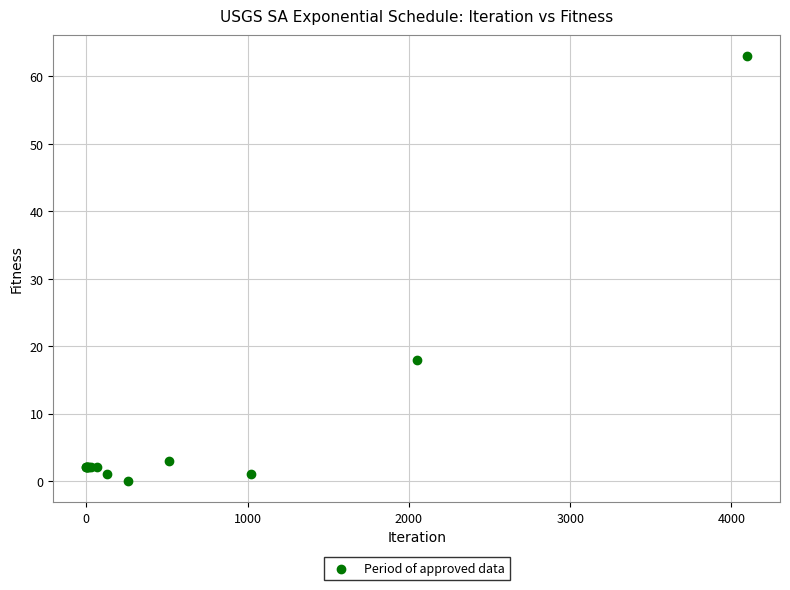

What Y value in the scatter plot is closest to 31?

18